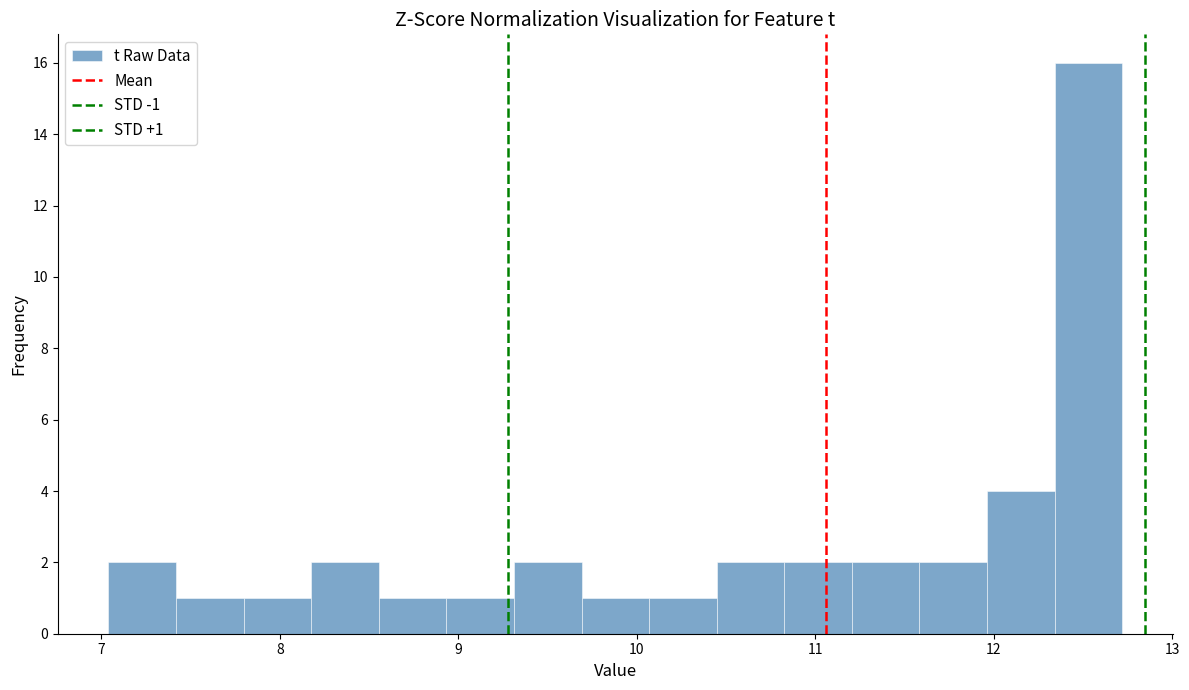

Around what value on the x-axis is the tallest bar? Give the approximate position of its centre, as read against the axis.

12.5